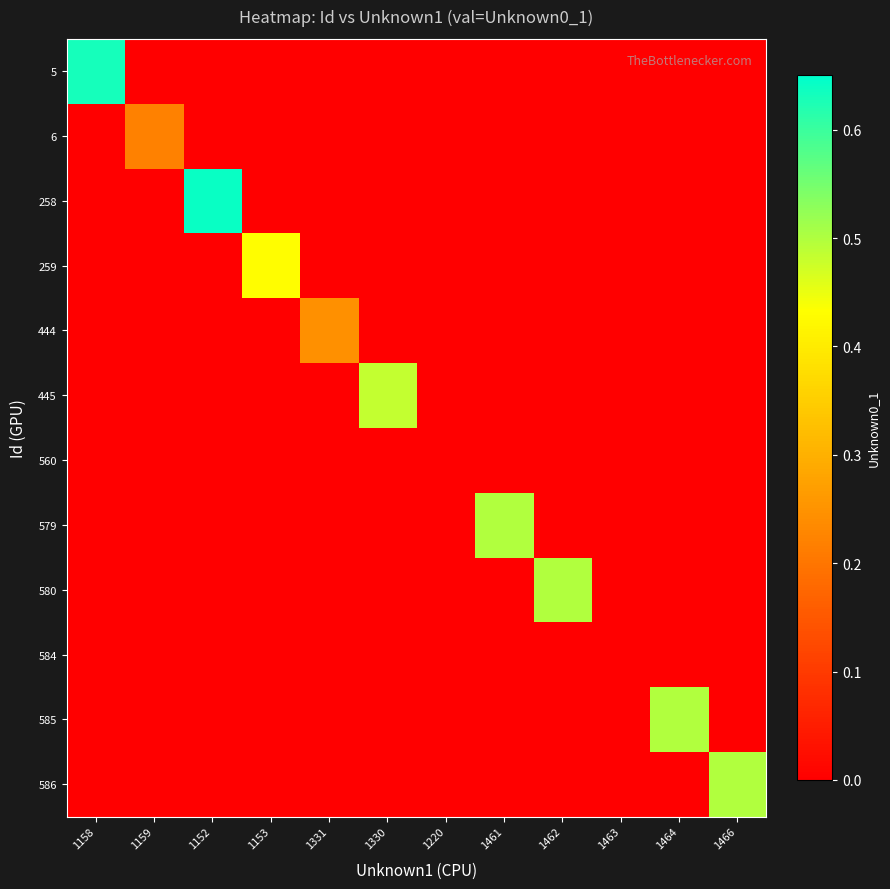

Between 1152 and 1462, which series saw the biggest shift?

258